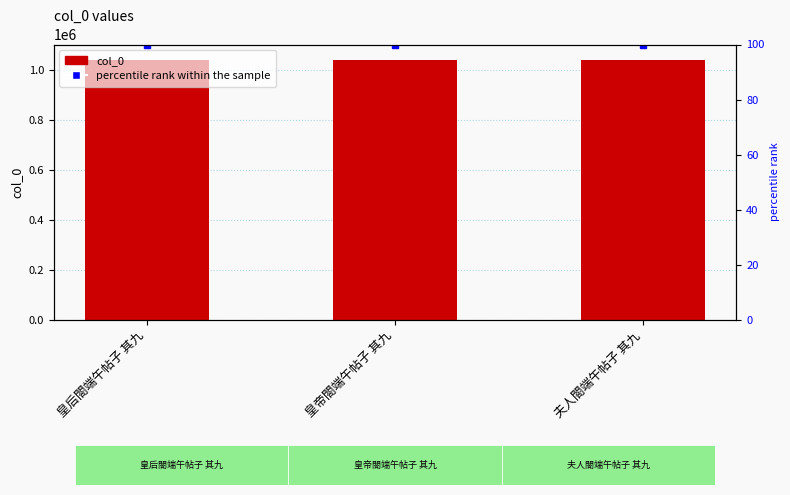

What is the difference between the maximum and second lowest values in the col_0 series?

10